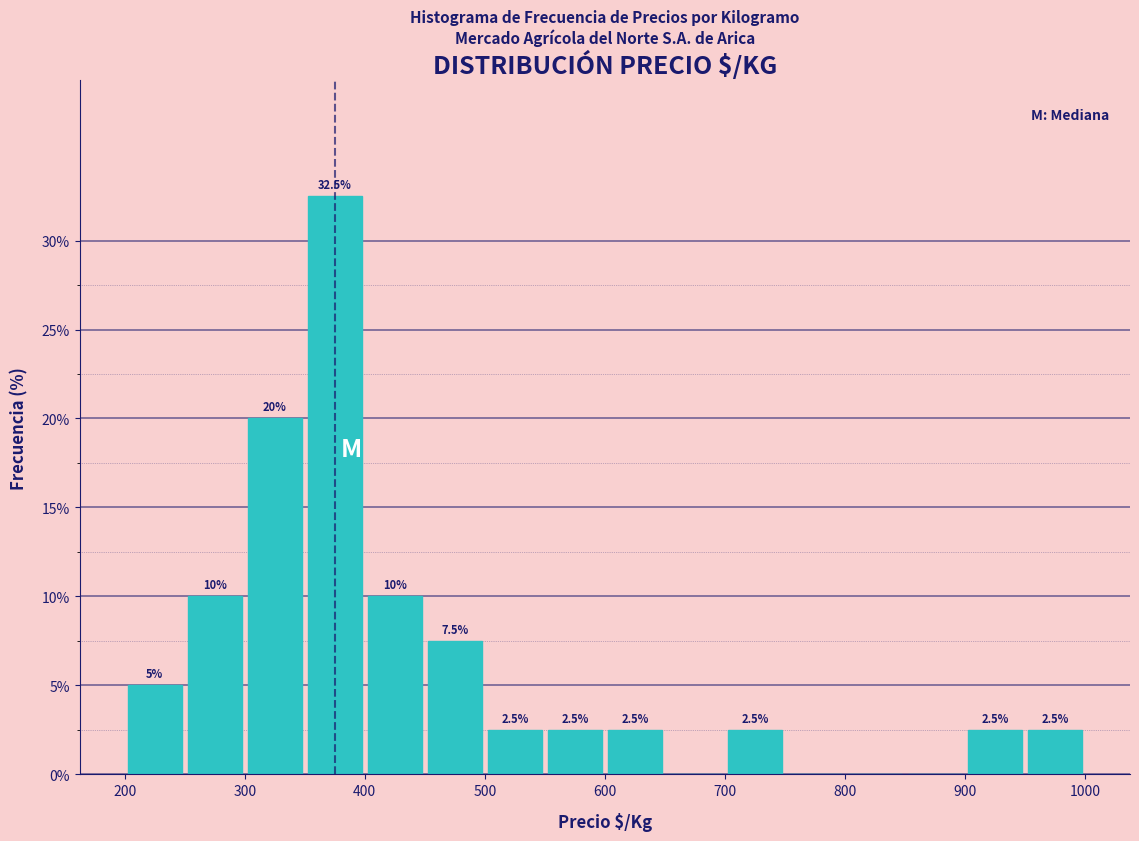

Over which range of the x-axis is the bar tallest?

350 to 400